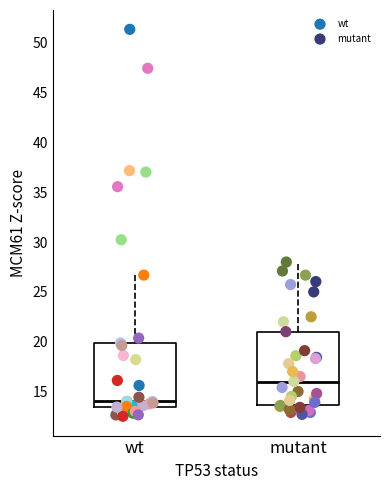

Which series has the largest Y range (max minus min)?

wt